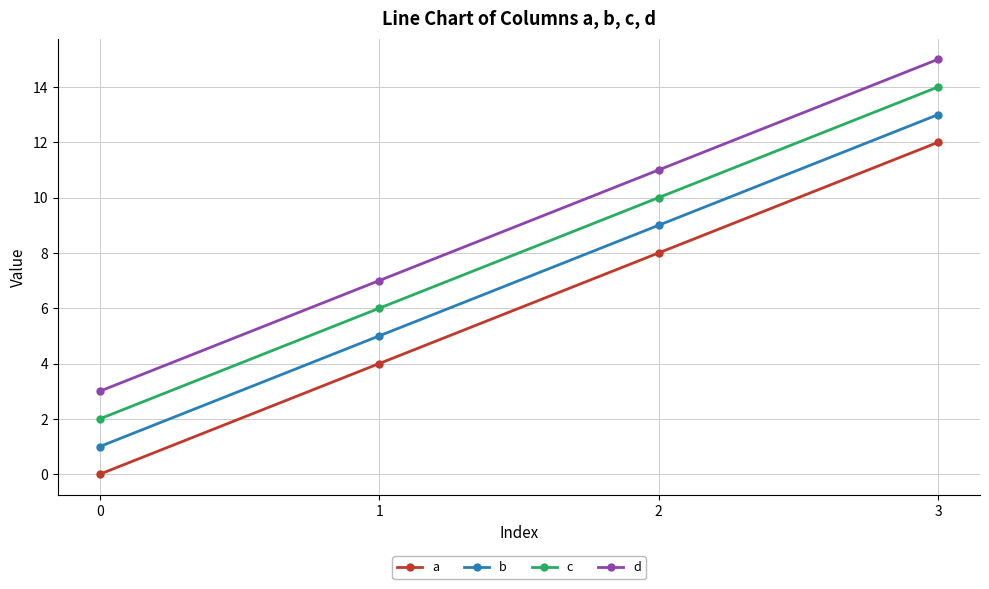

How many categories are shown in the chart?

4